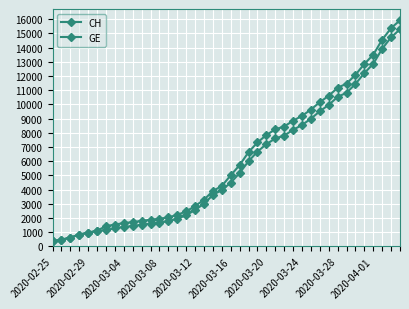

How many data points in GE are less than 4485?

20